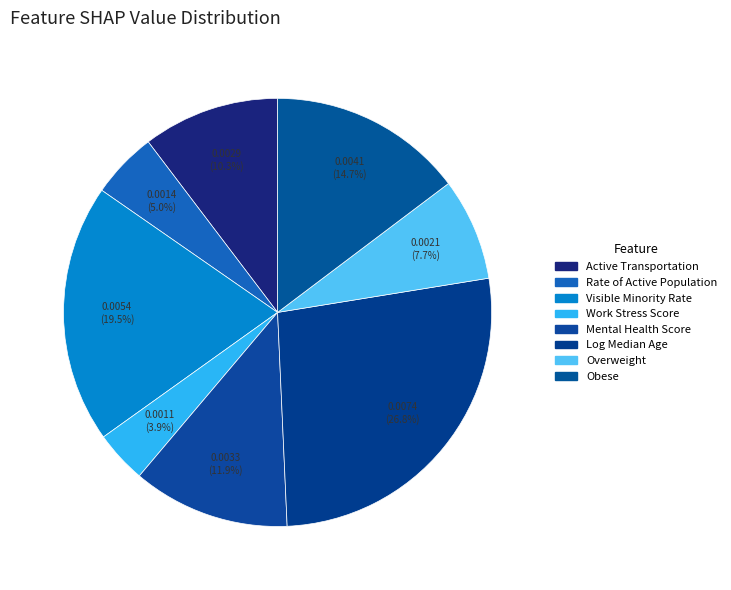

True or false: Rate of Active Population accounts for 5% of the total.

True